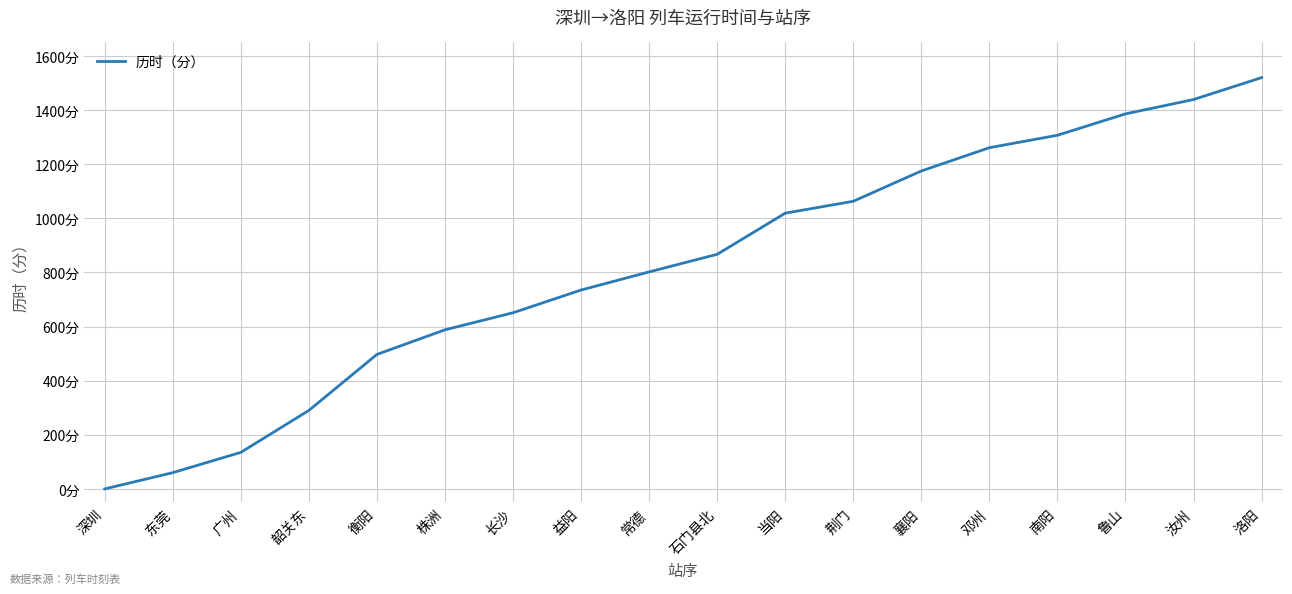

Reading right to left, list all the values displayed in this chart.

1520	1439	1386	1307	1261	1175	1063	1019	867	802	735	651	588	497	290	135	60	0